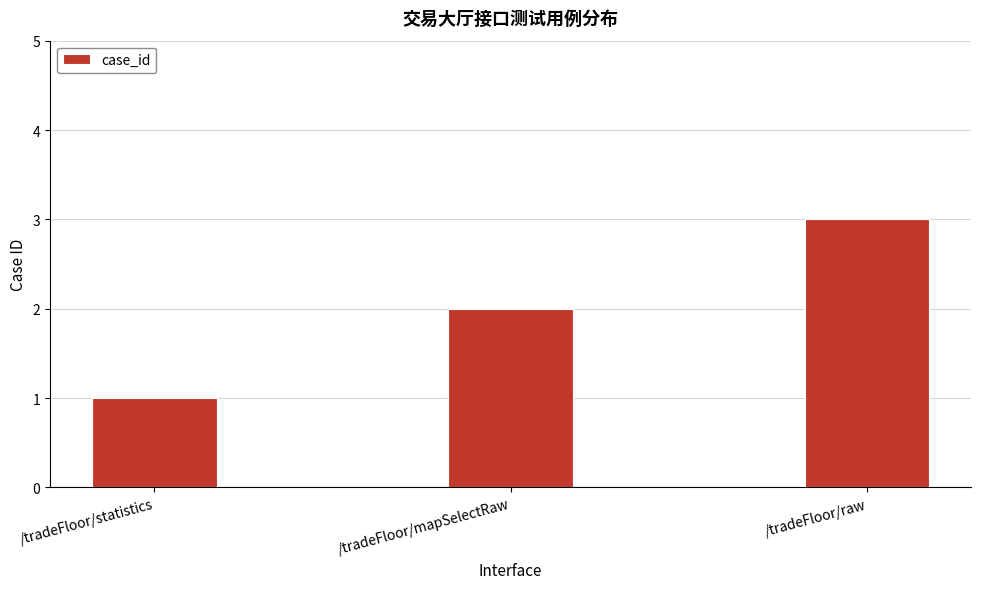

What is the smallest value displayed?

1